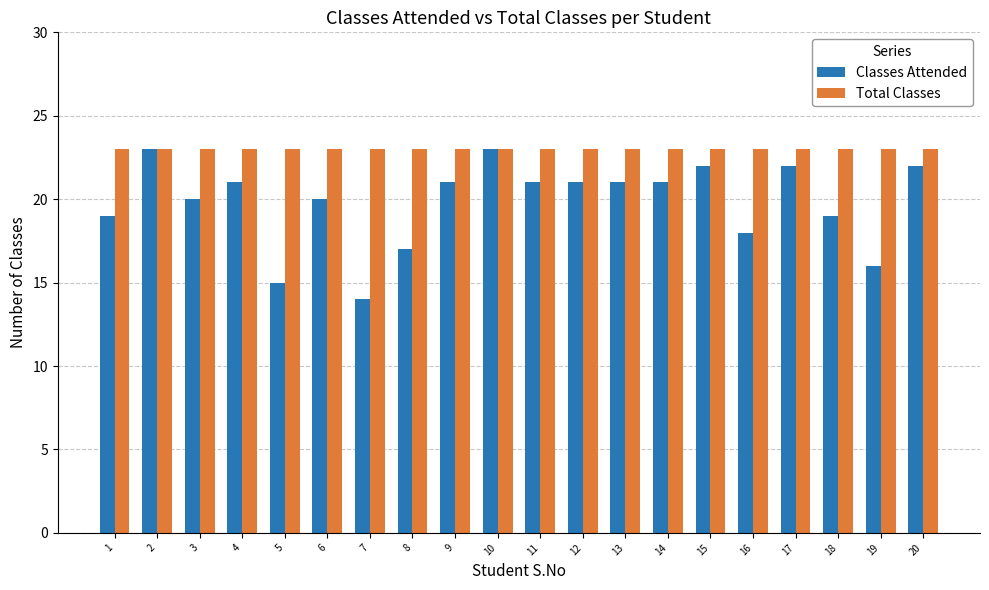

Reading left to right, transcribe all the data shown in this chart.

Classes Attended: 19	23	20	21	15	20	14	17	21	23	21	21	21	21	22	18	22	19	16	22
Total Classes: 23	23	23	23	23	23	23	23	23	23	23	23	23	23	23	23	23	23	23	23